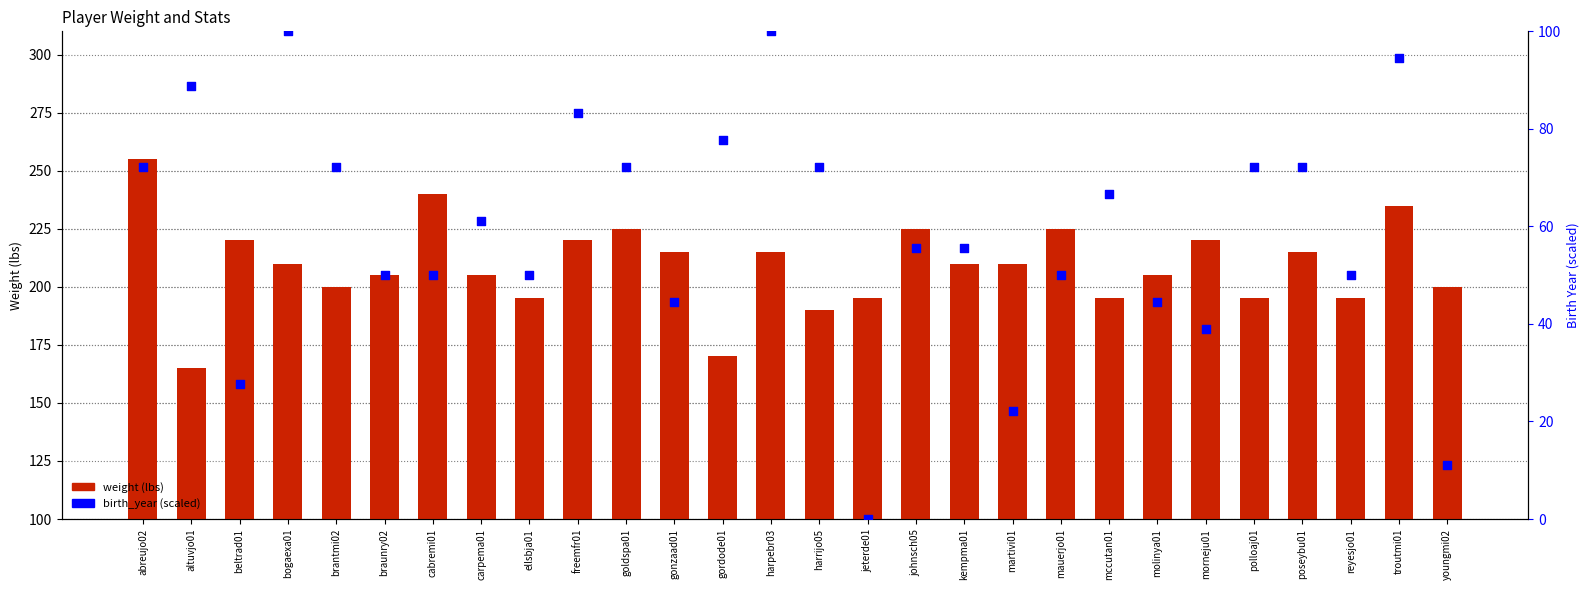

Which series has the largest Y range (max minus min)?

birth_year (scaled)